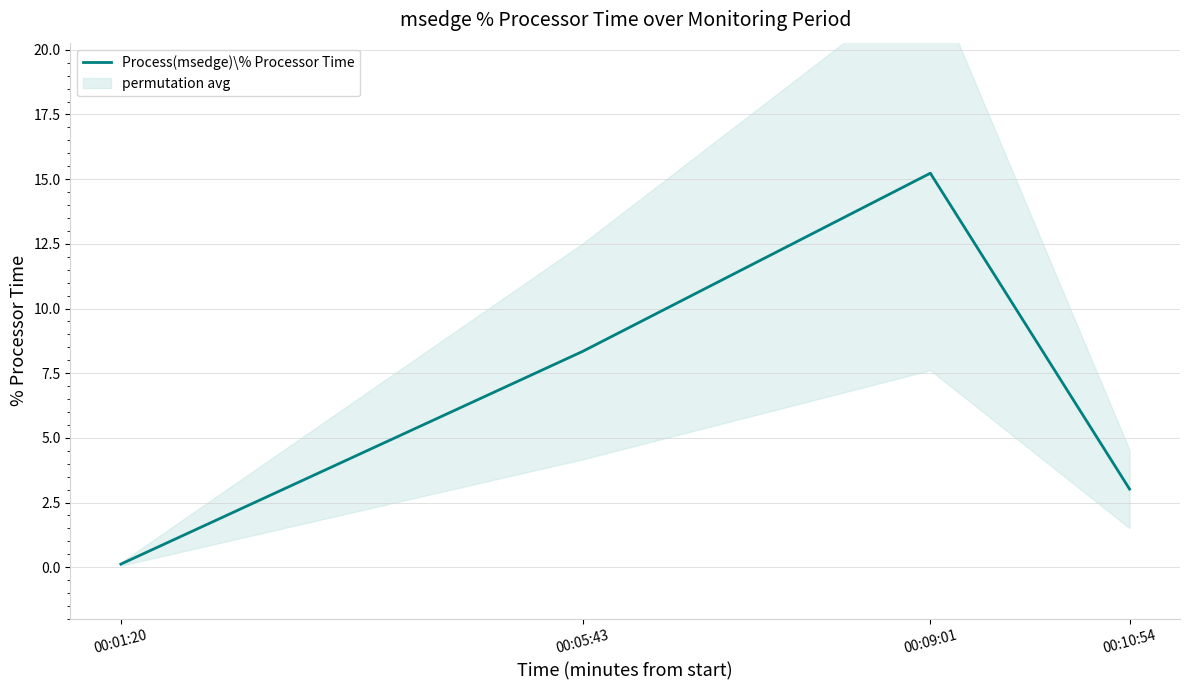

What position from the left is 00:09:01?

3